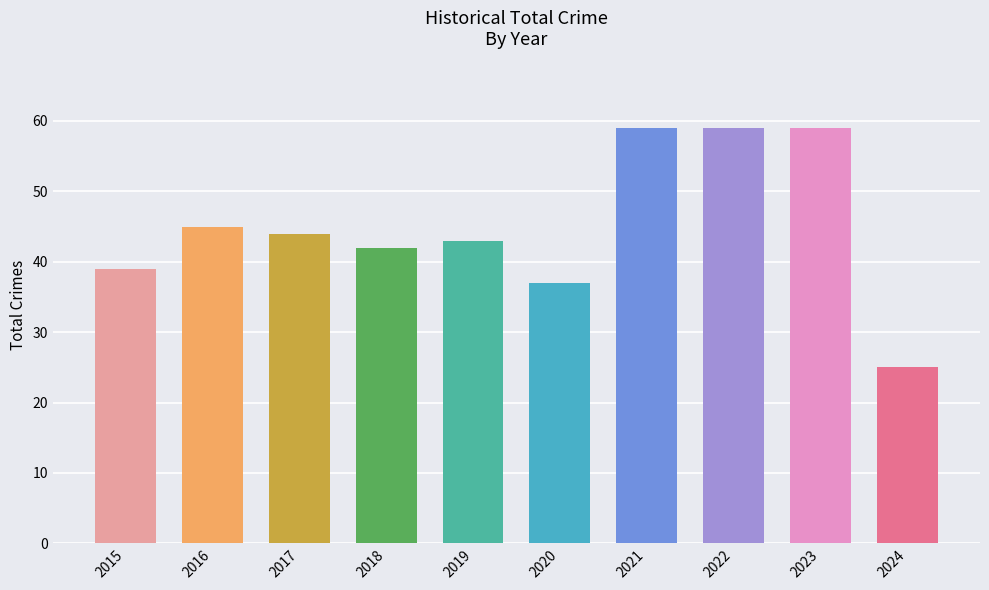

The value at 2019 is 73. True or false?

False